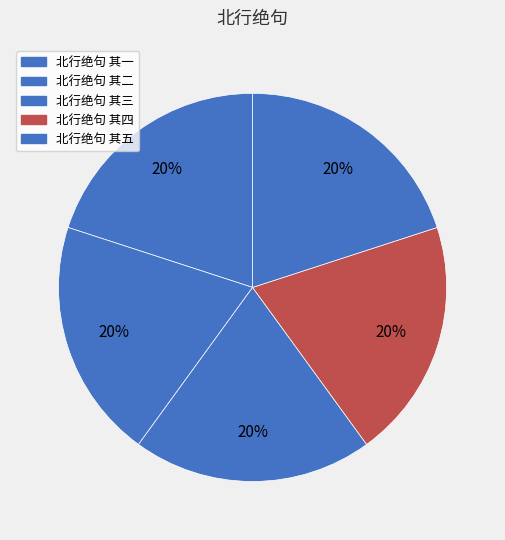

To the nearest percent, what portion does 北行绝句 其一 represent?

20%